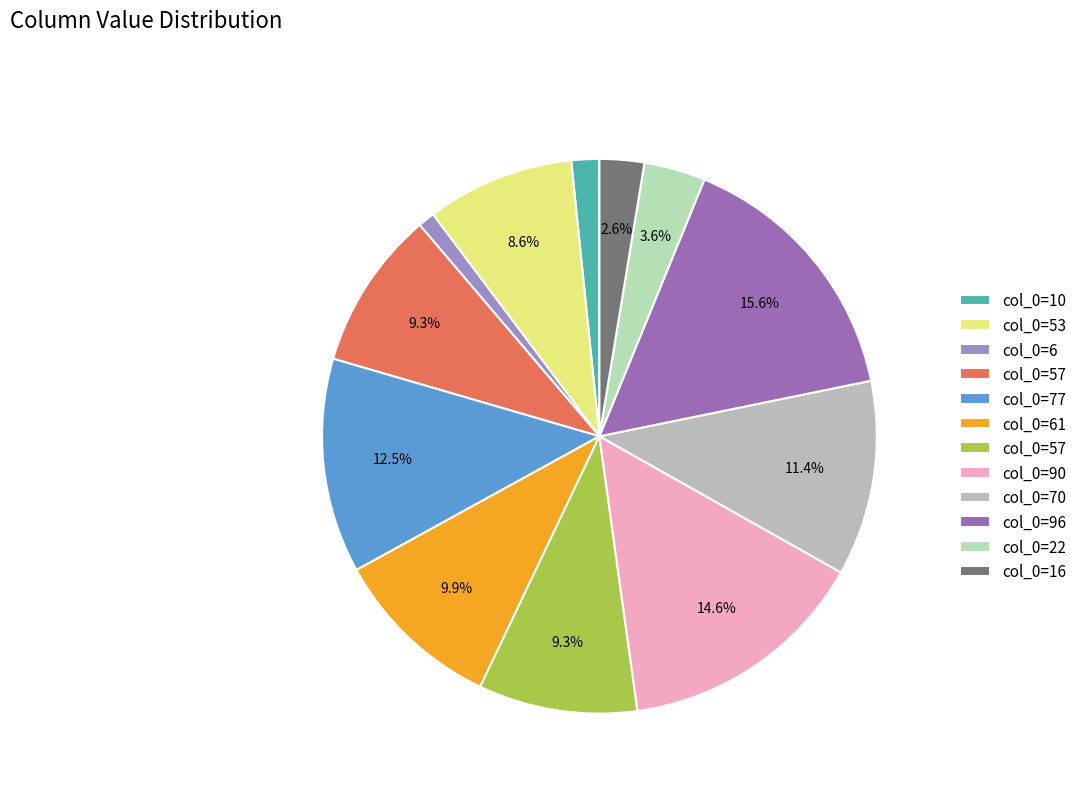

To the nearest percent, what is the difference between the largest and smallest slice percentages?

15%